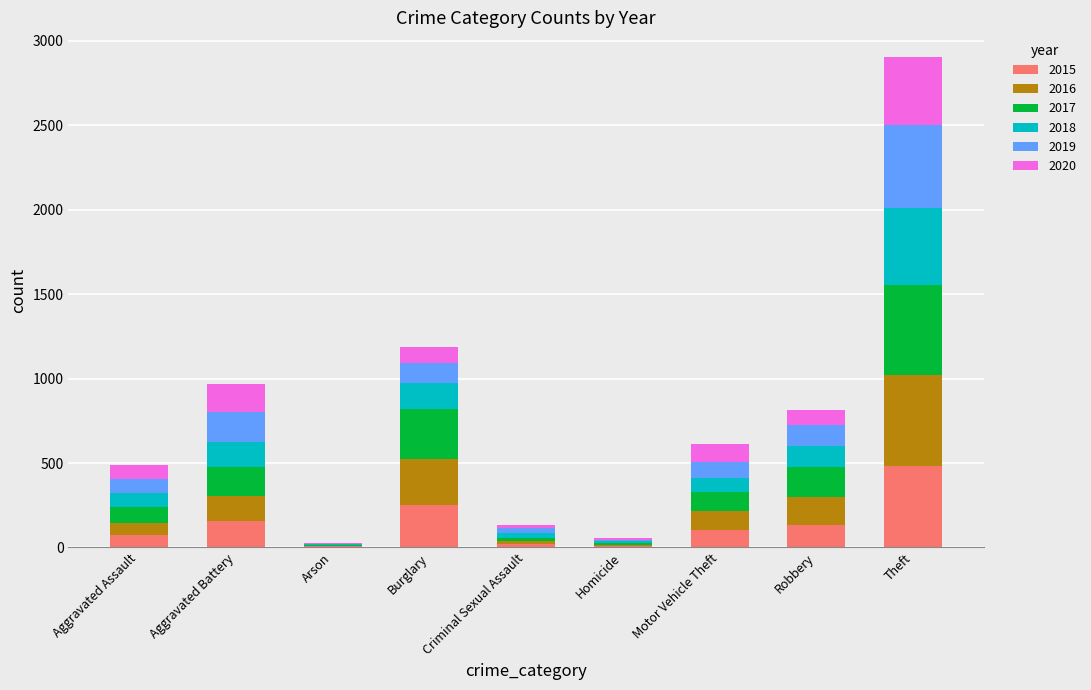

At which category is the sum across all series the highest?

Theft